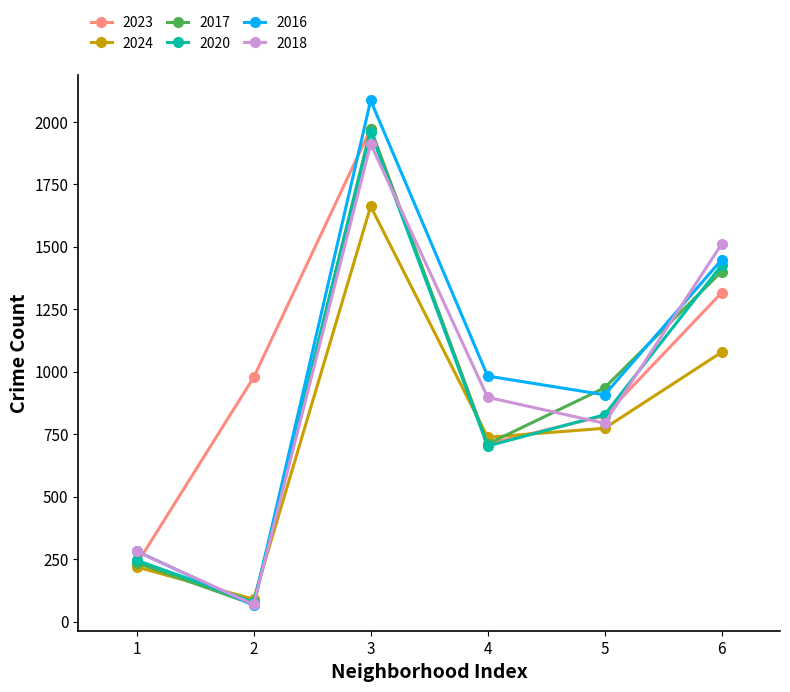

What is the lowest value of the 2020 series?

78